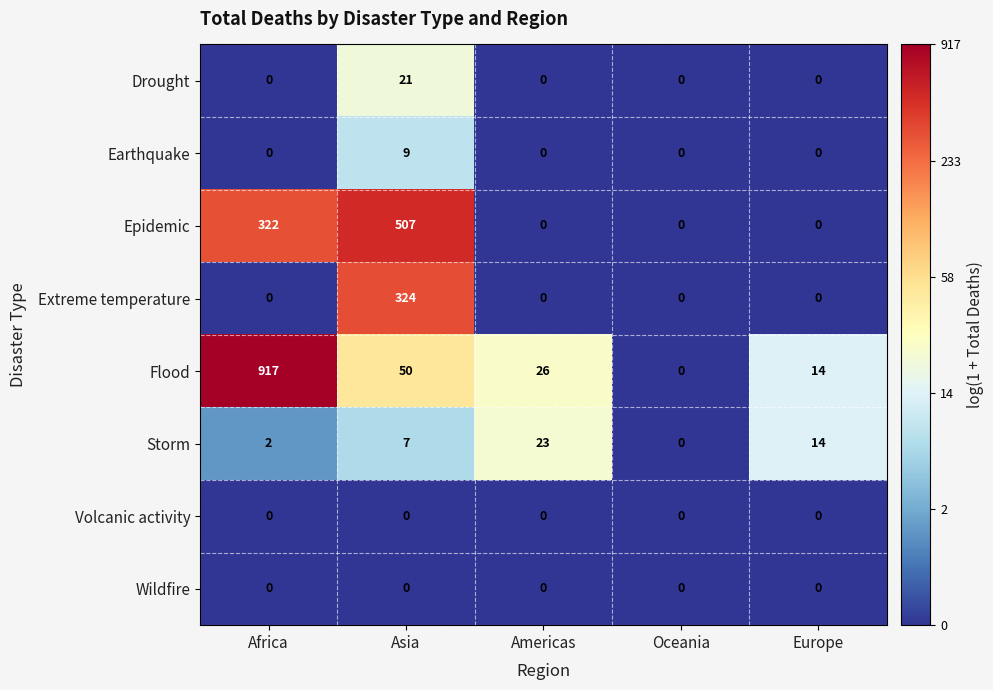

The value of Flood at Europe is 14. True or false?

True